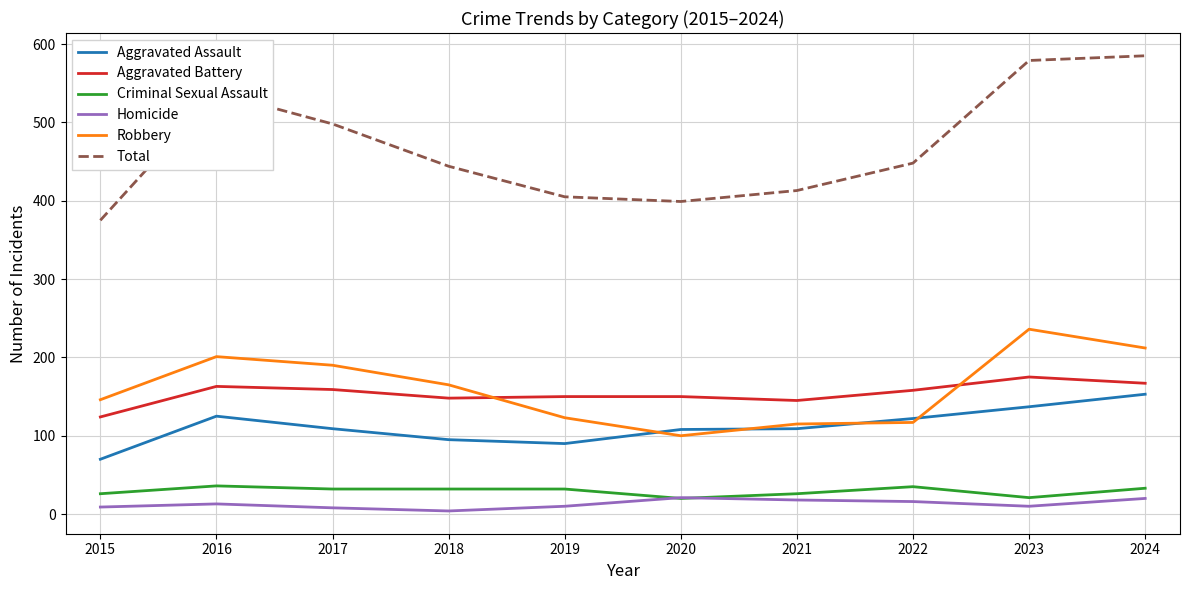

What is the sum of the Aggravated Assault values at 2017 and 2016?

234